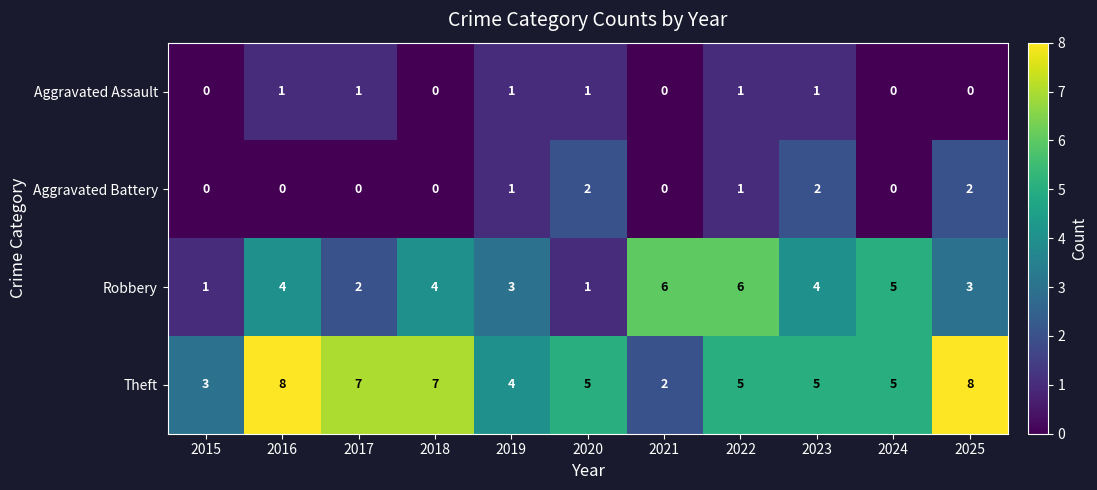

Count the Aggravated Assault values in the range 0 to 1.

11